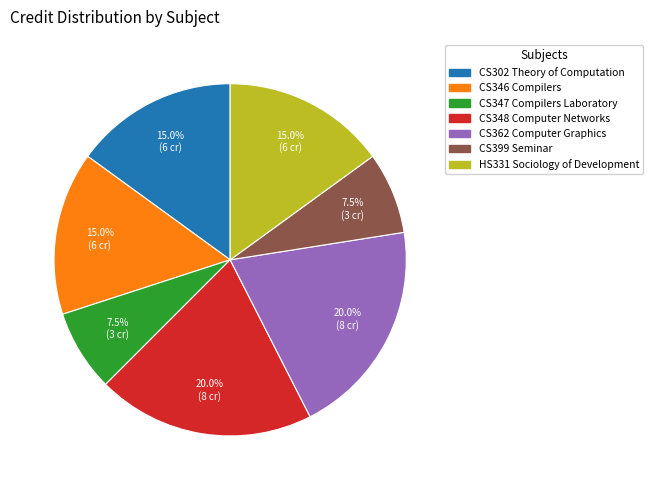

How many segments does this pie chart have?

7